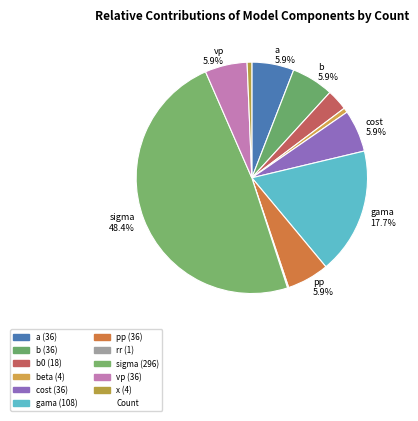

Which slice is the largest?

sigma